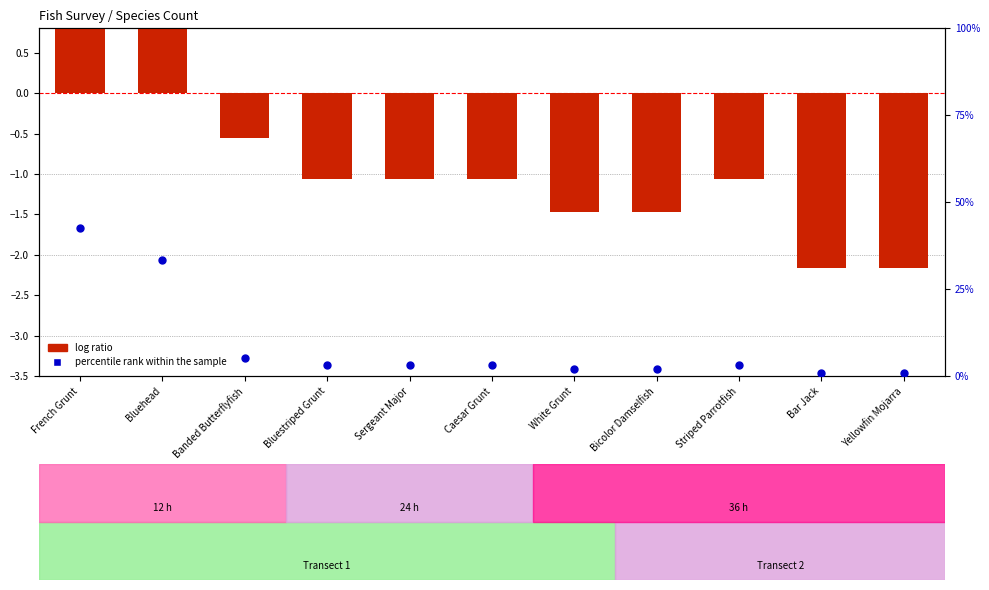

What is the total value across all series at Bluestriped Grunt?

2.0